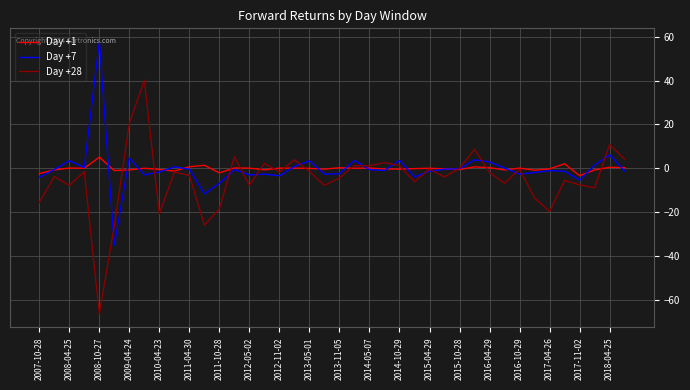

Which series has the widest spread of values?

Day +28